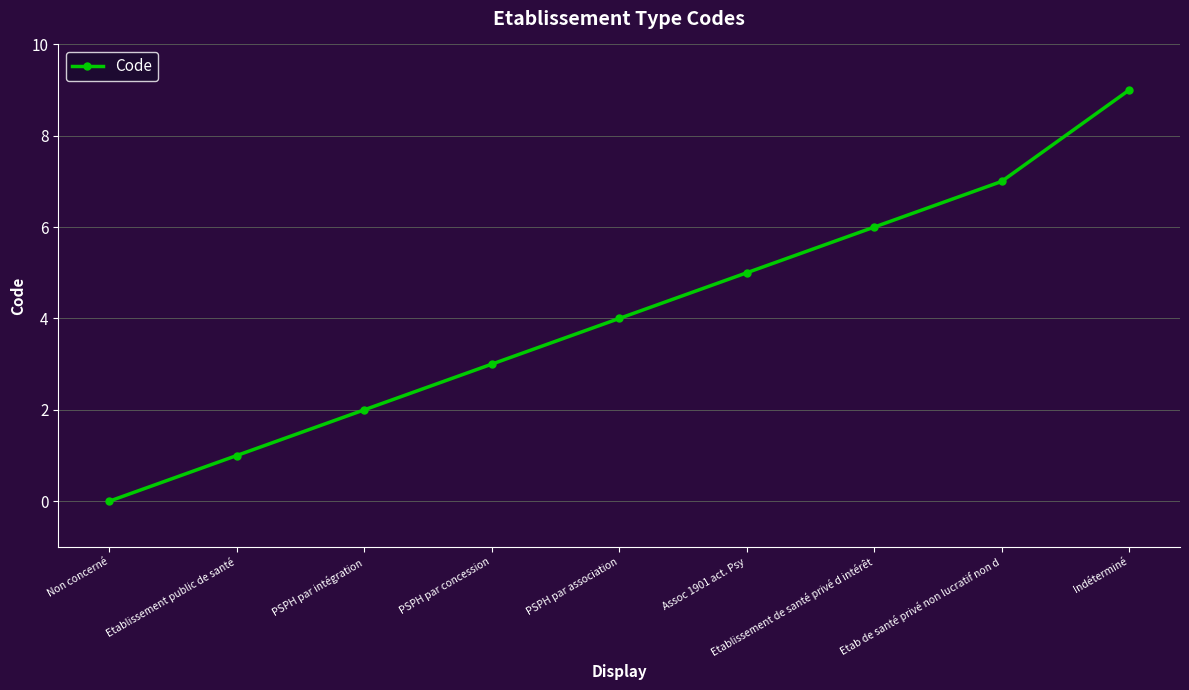

The chart shows a value of 4 at PSPH par intégration. True or false?

False